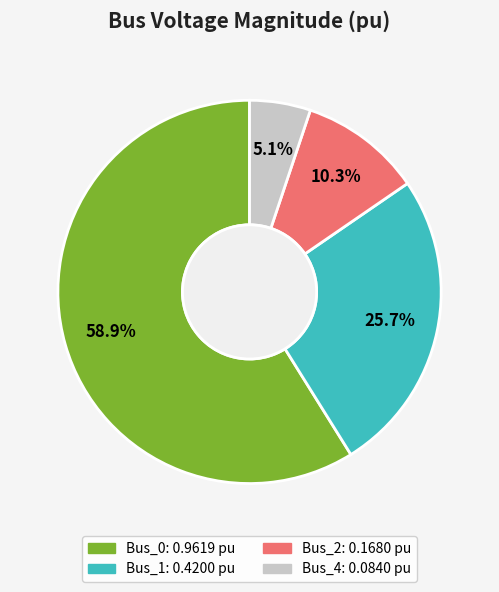

Rank the categories by value from lowest to highest.

Bus_4, Bus_2, Bus_1, Bus_0